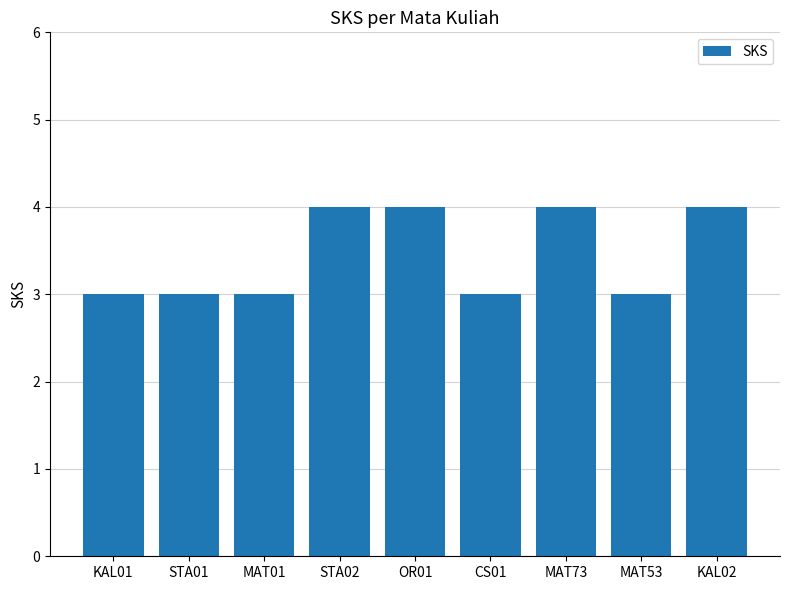

What position from the left is KAL02?

9